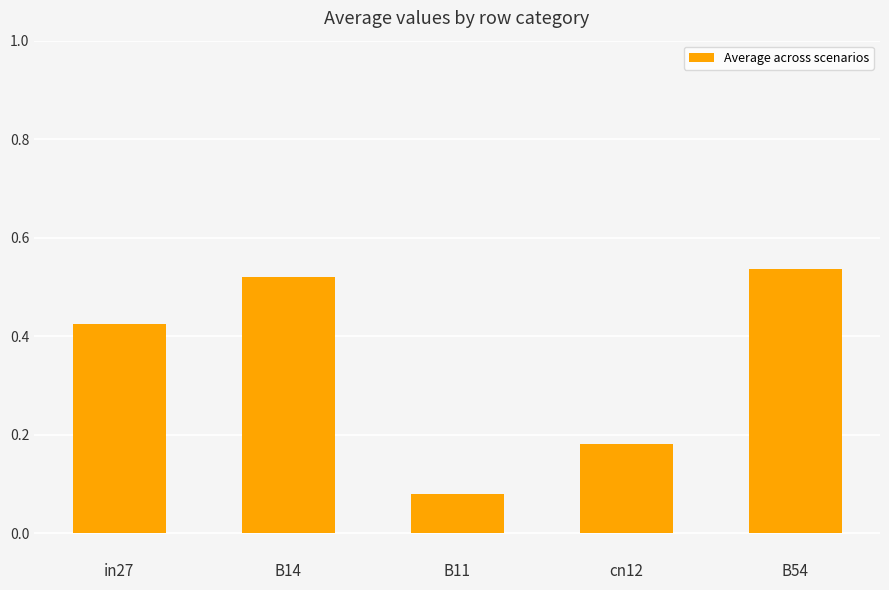

List the labels in order of value, smallest first.

B11, cn12, in27, B14, B54